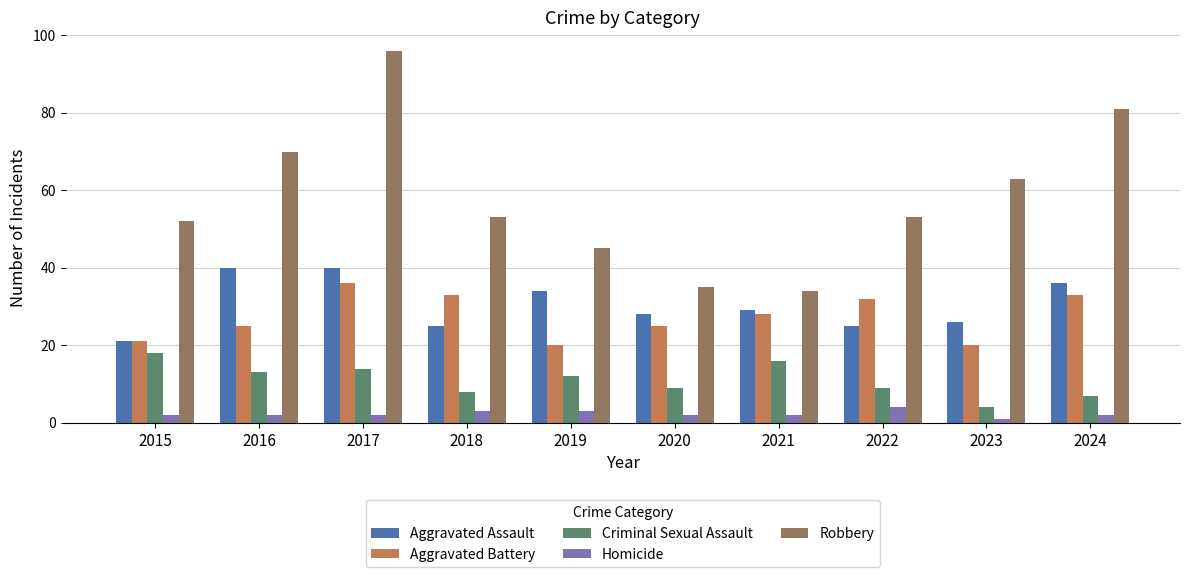

At which category does the chart reach its peak across all series?

2017